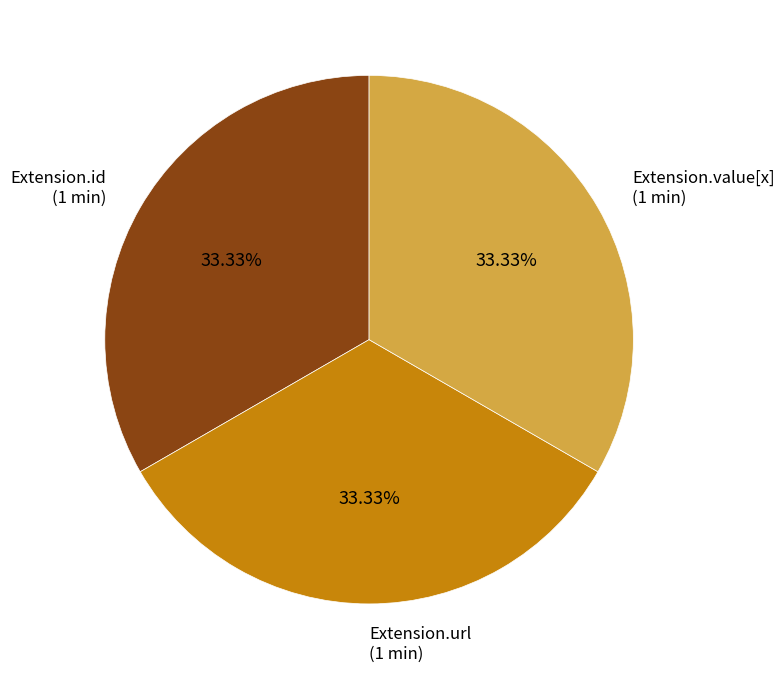

How many segments does this pie chart have?

3